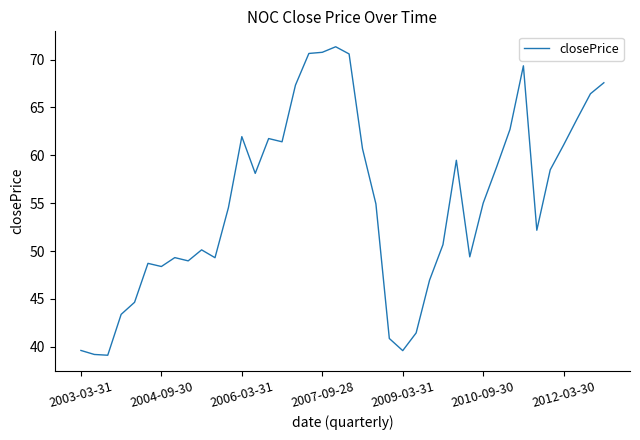

What is the greatest value displayed?

71.3